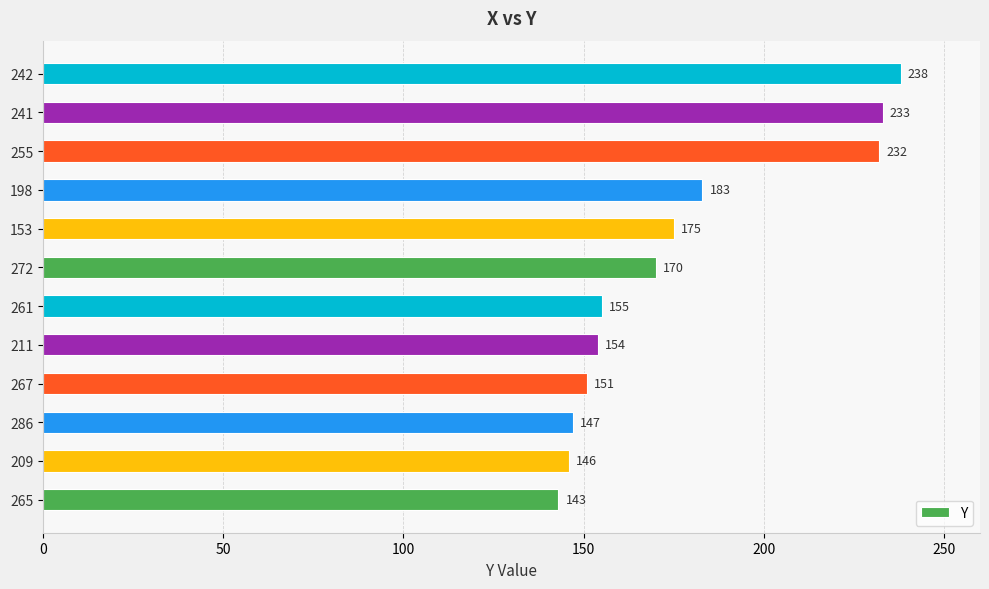

Reading top to bottom, extract all data points from this chart.

238	233	232	183	175	170	155	154	151	147	146	143